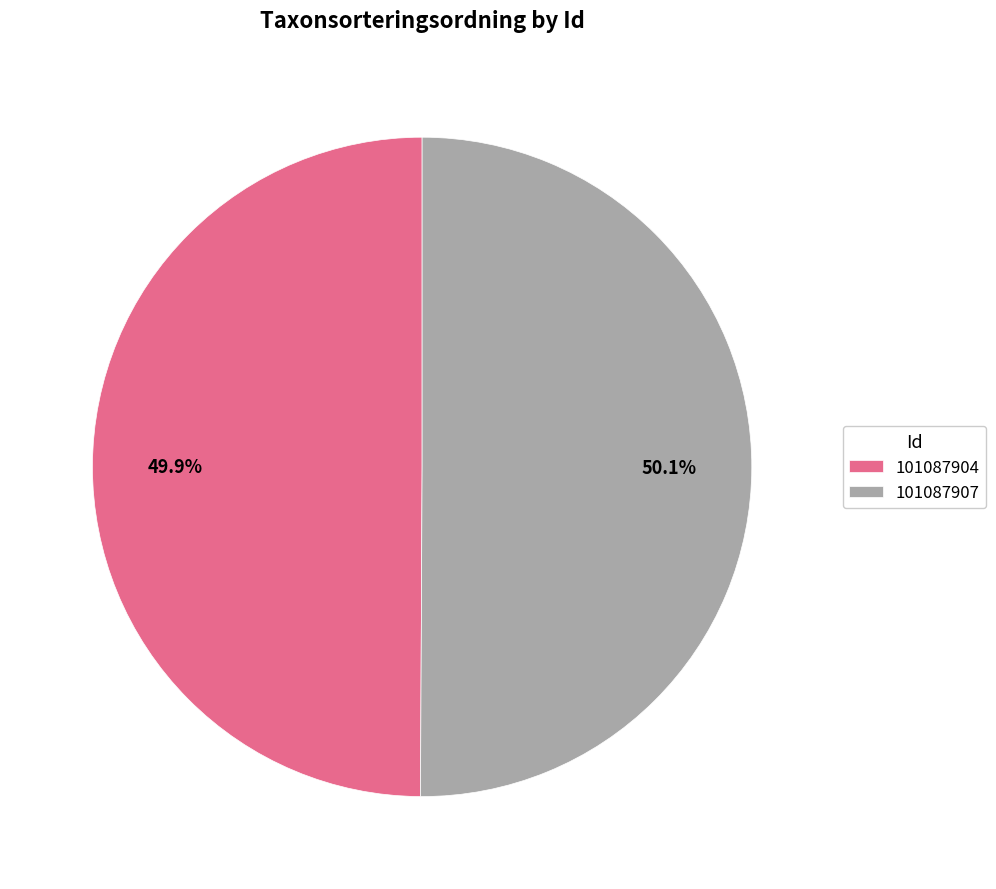

To the nearest percent, what portion does 101087907 represent?

50%